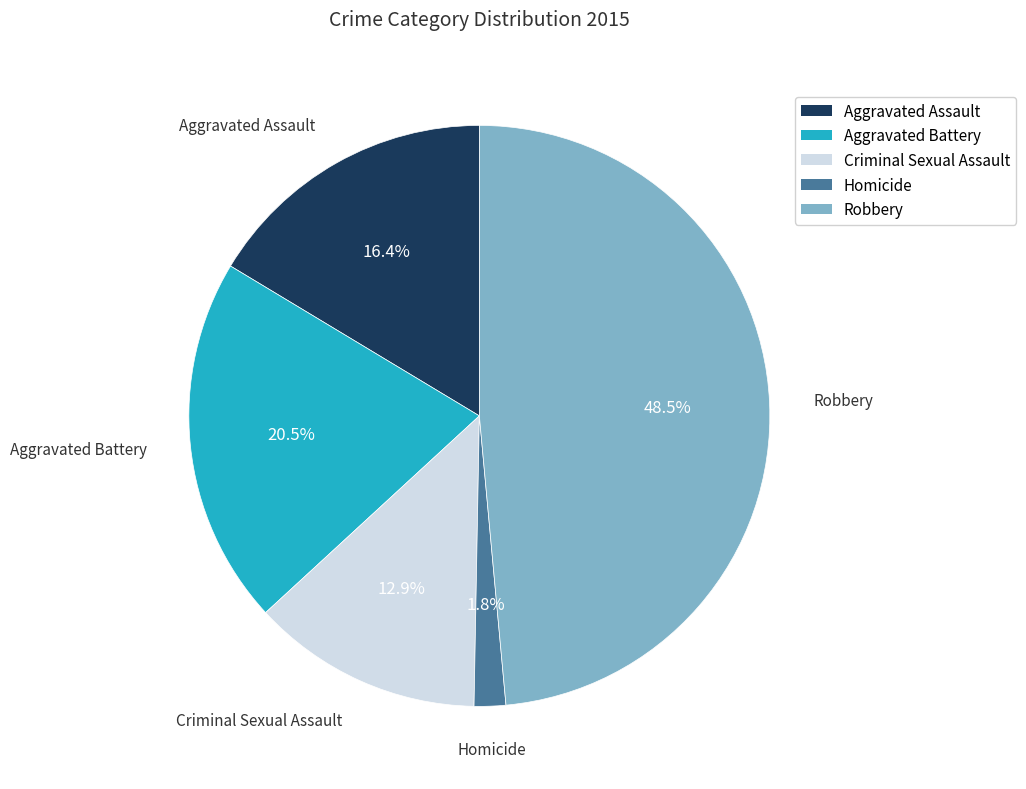

Which category has the biggest portion of the pie?

Robbery